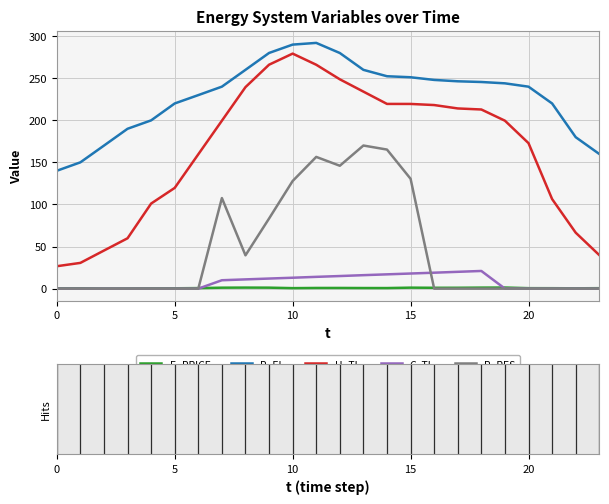

Which series has the widest spread of values?

H_TL